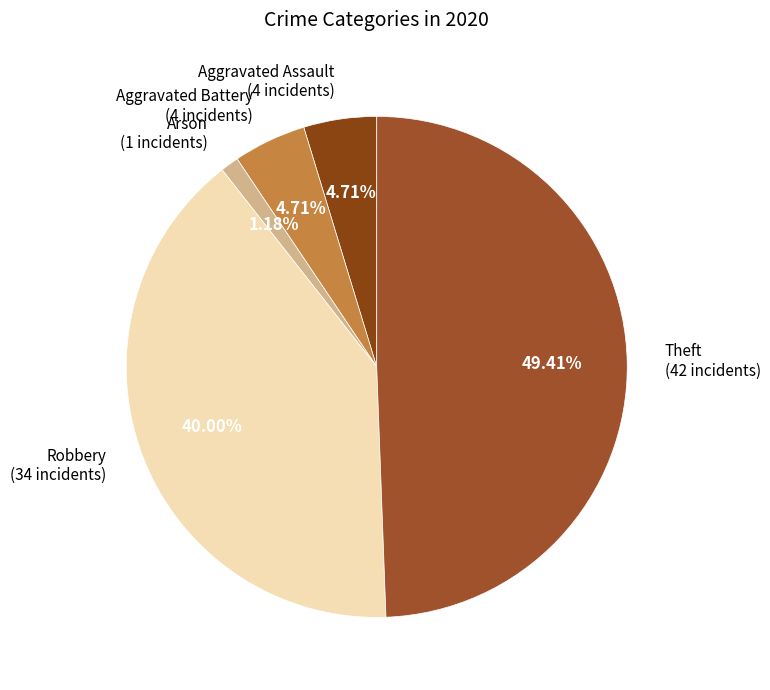

What is the smallest slice in the pie chart?

Arson